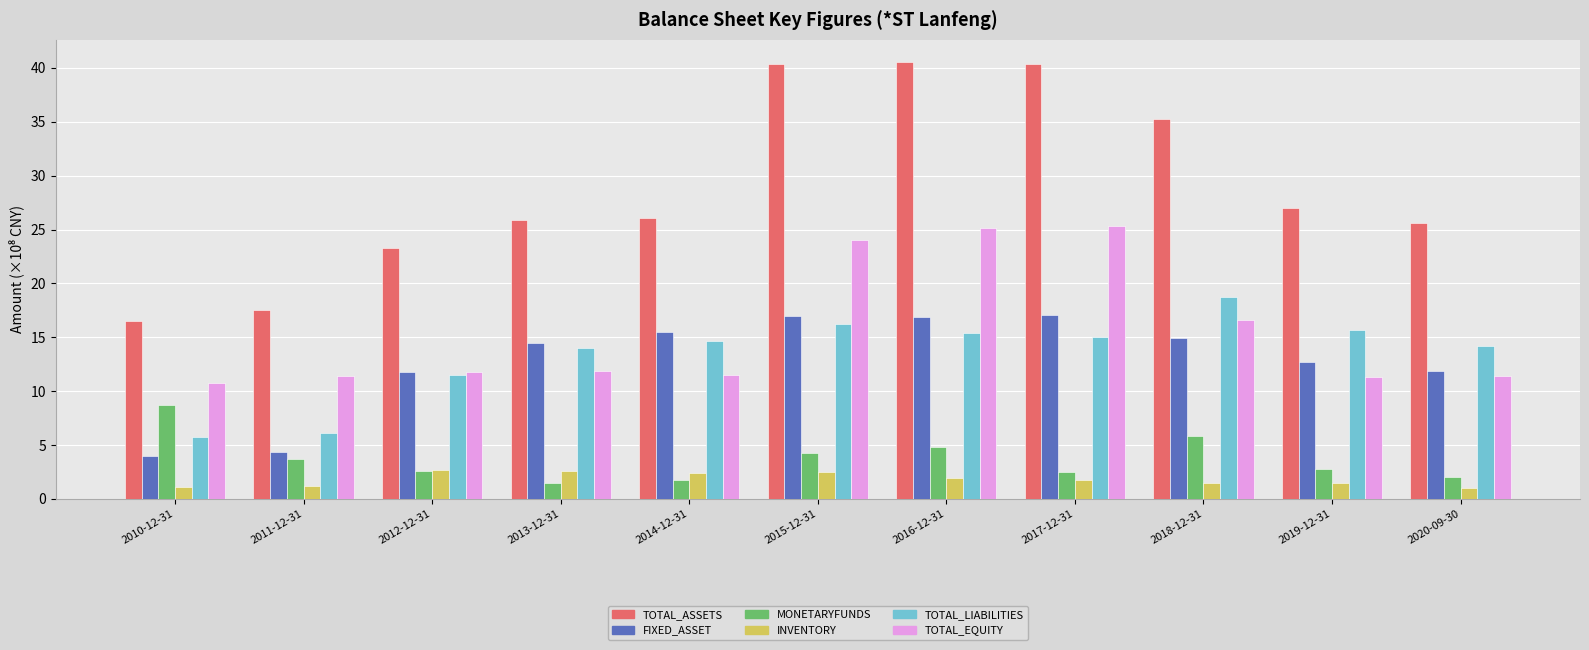

What is the sum of the TOTAL_LIABILITIES values at 2015-12-31 and 2020-09-30?

30.4